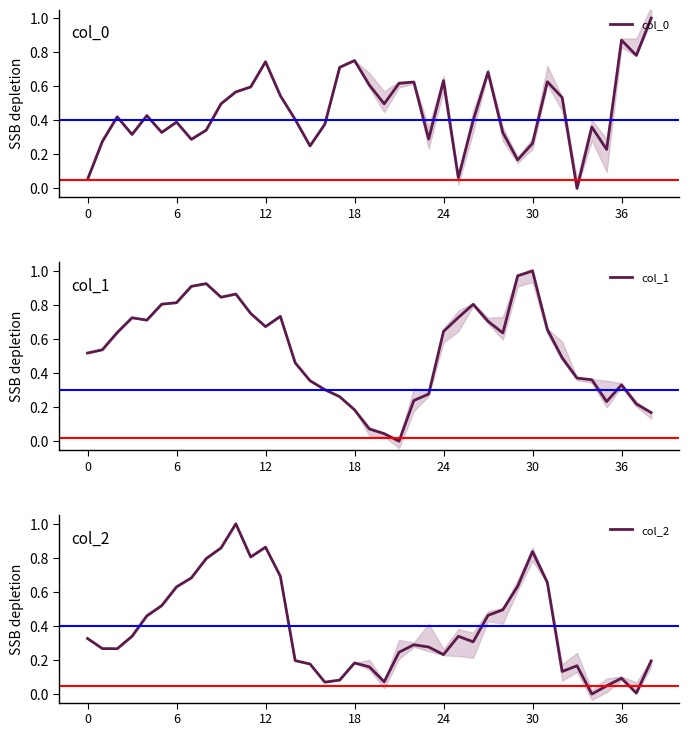

What are all the series names shown in the legend?

col_0, col_1, col_2